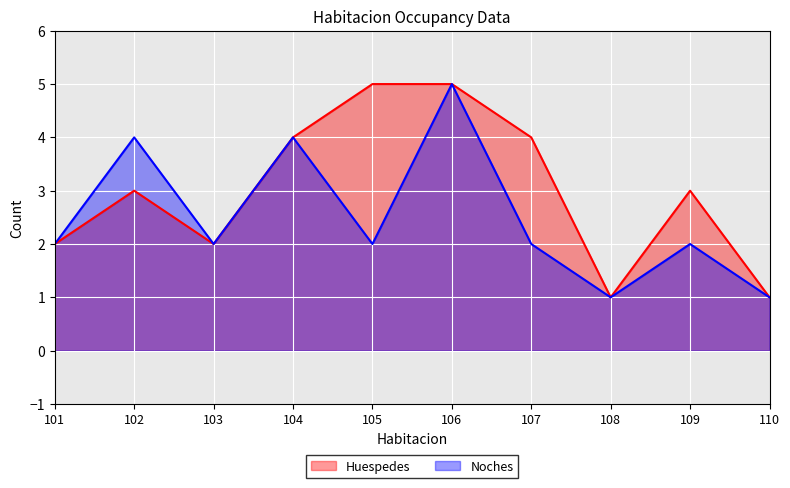

Count the Huespedes values in the range 2 to 4.

6